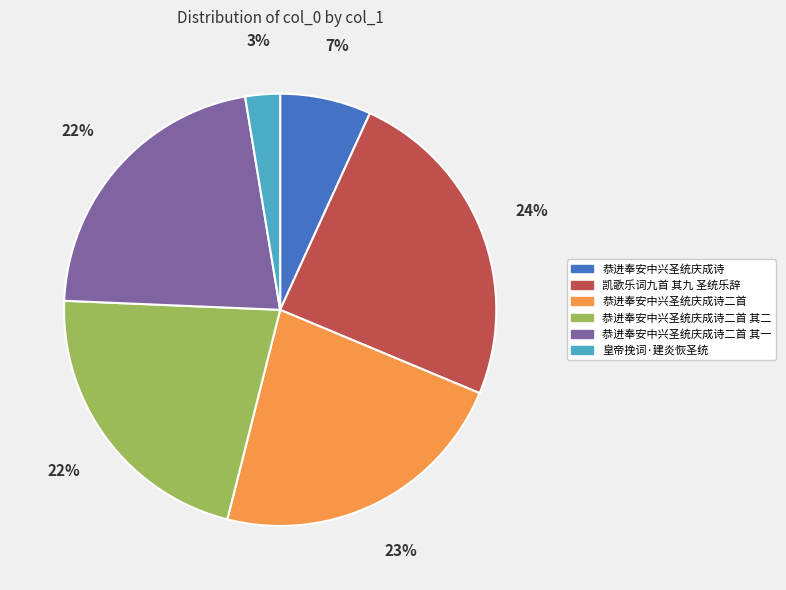

Count the number of slices in the pie.

6